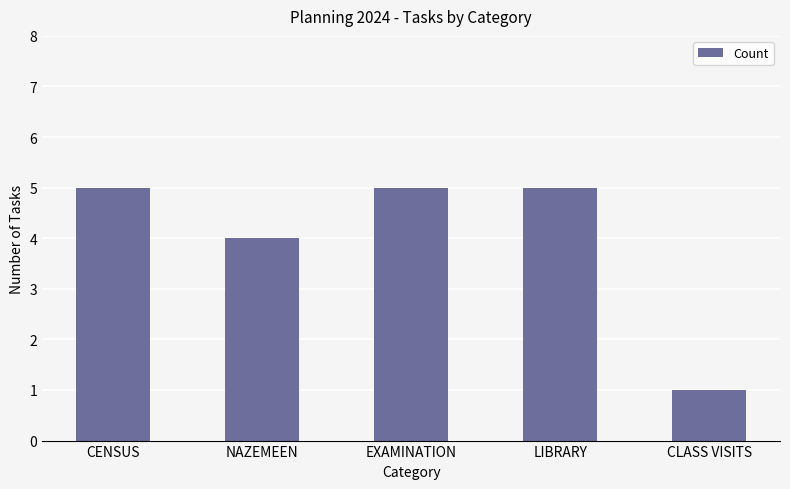

What is the label of the 2nd bar from the right?

LIBRARY